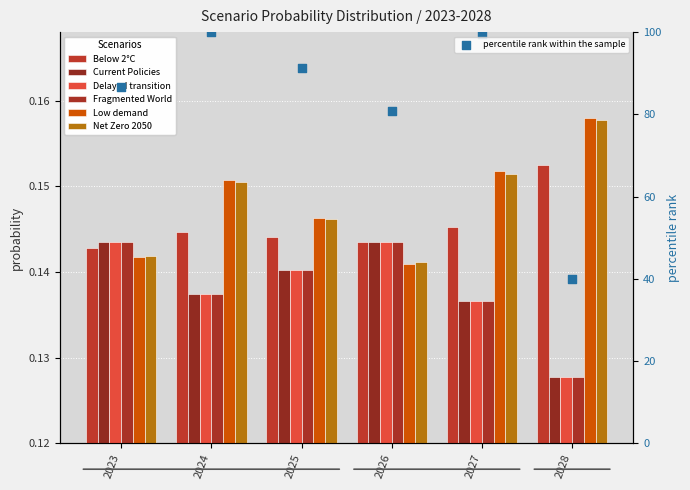

Which series has the largest total across all categories?

Low demand